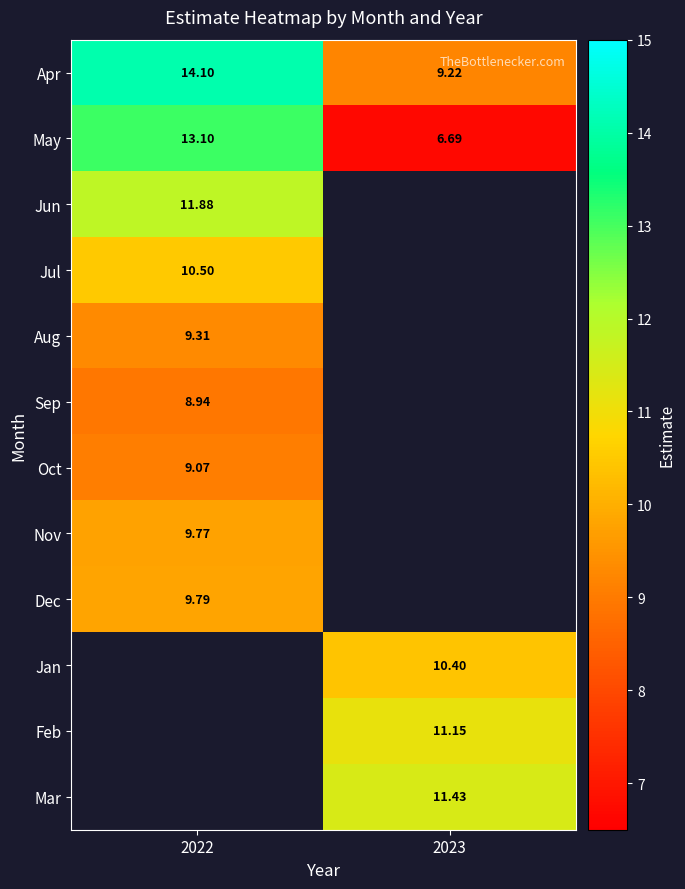

Is the value of Jan at 2023 greater than the value of Oct at 2022?

Yes